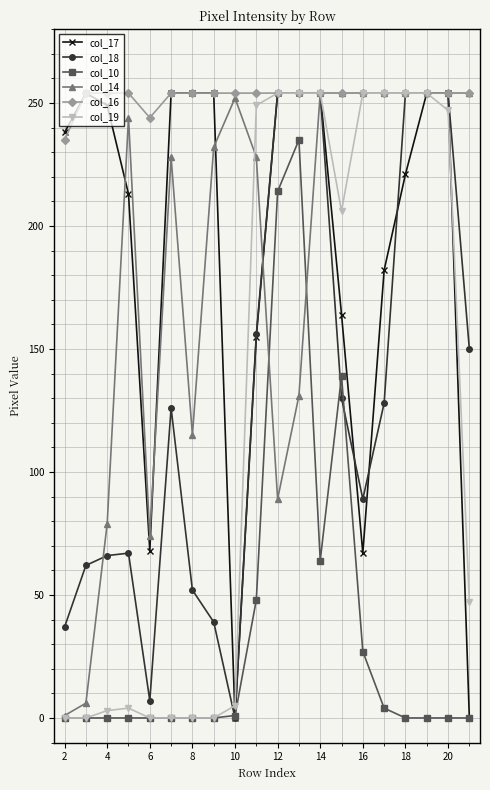

Does the chart have visible grid lines?

Yes